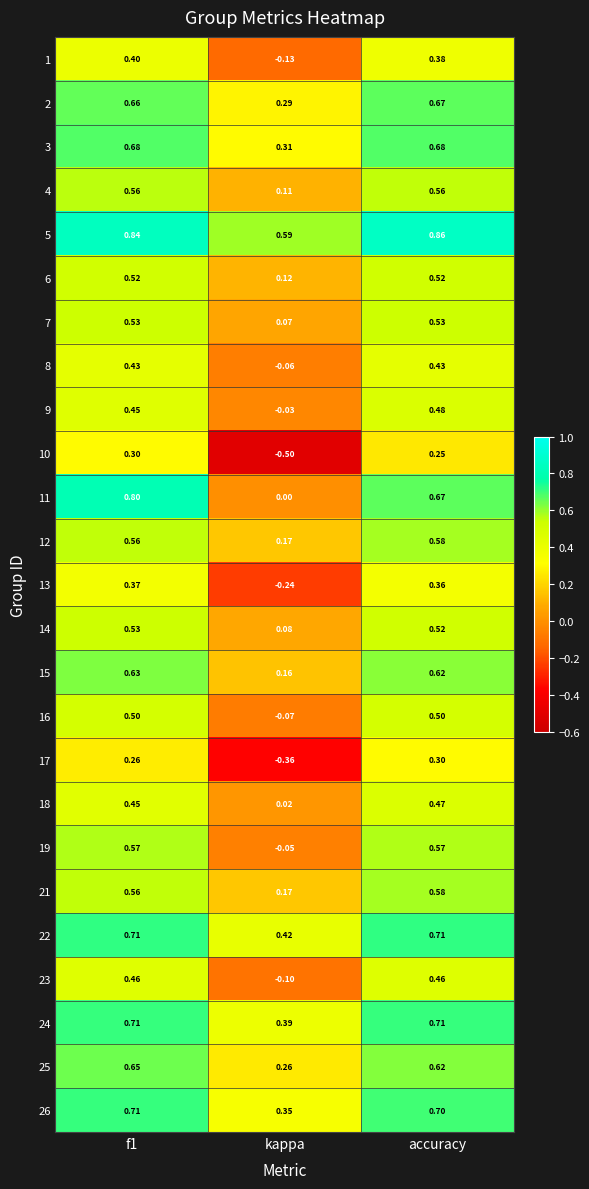

Is the value of 21 at kappa greater than the value of 2 at kappa?

No